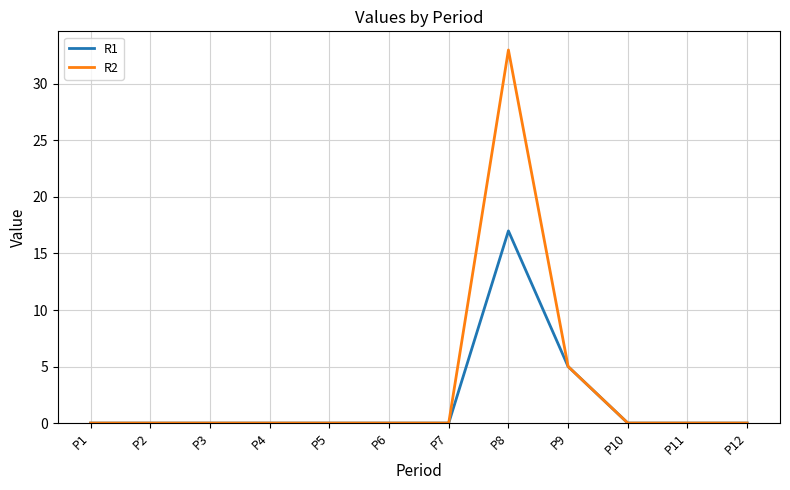

Rank the series by their average value, from lowest to highest.

R1, R2